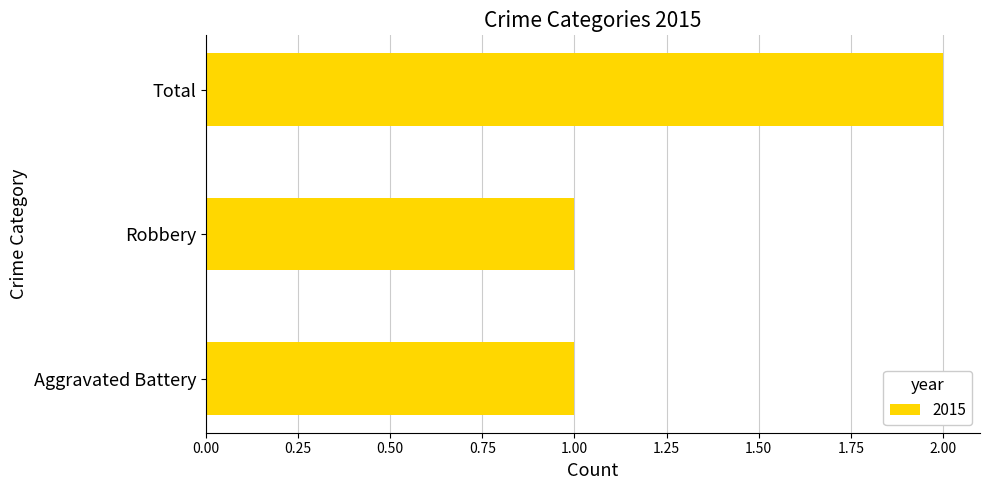

How many data points does each series have?

3